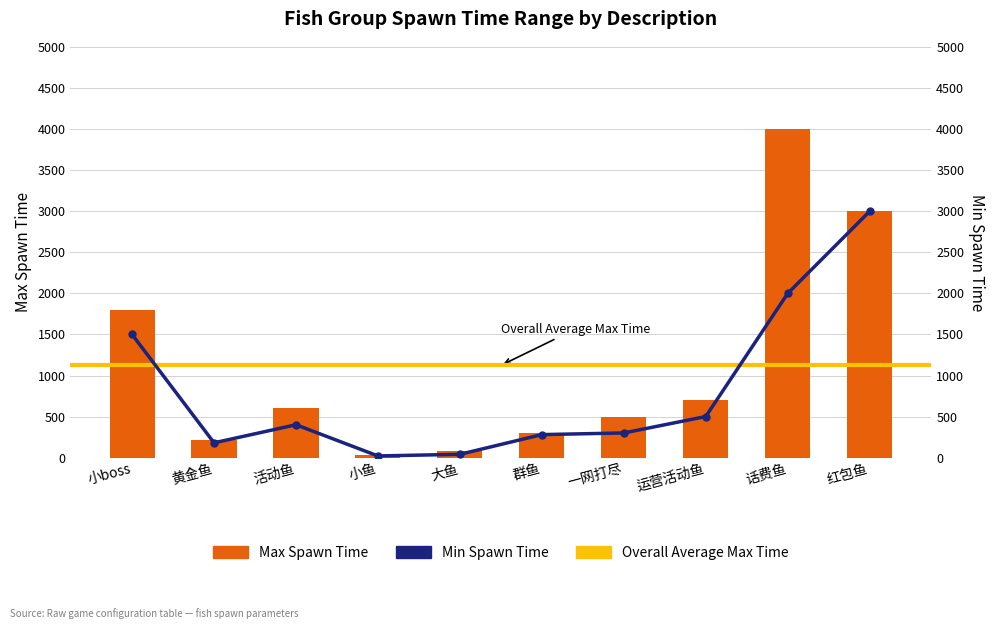

What is the total value across all series at 黄金鱼?

400